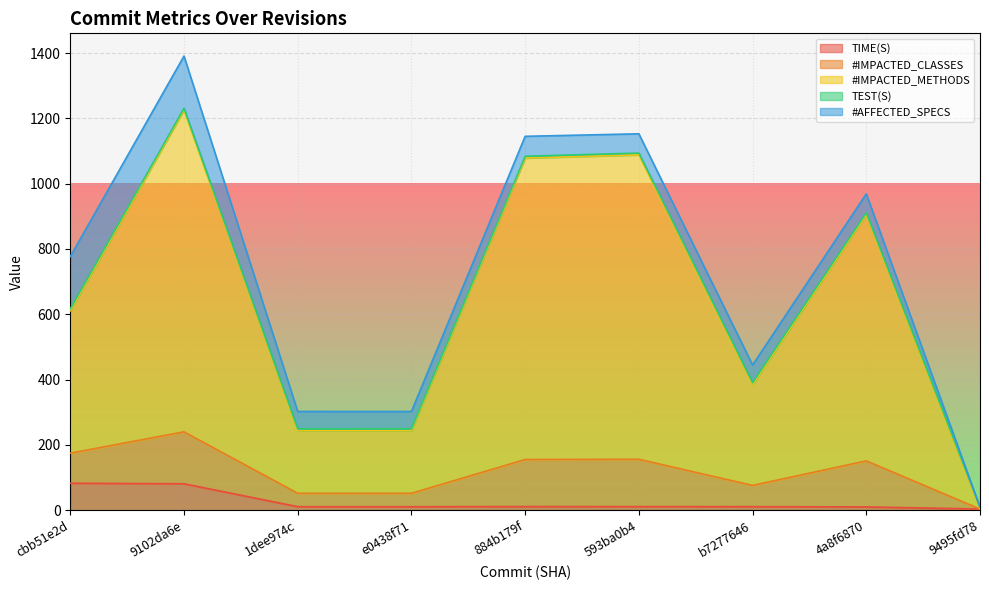

How many interior local valleys does the #IMPACTED_METHODS series have?

2